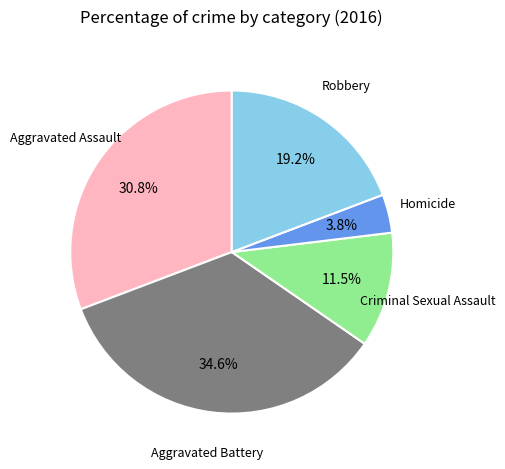

The Aggravated Battery slice represents 27% of the pie. True or false?

False